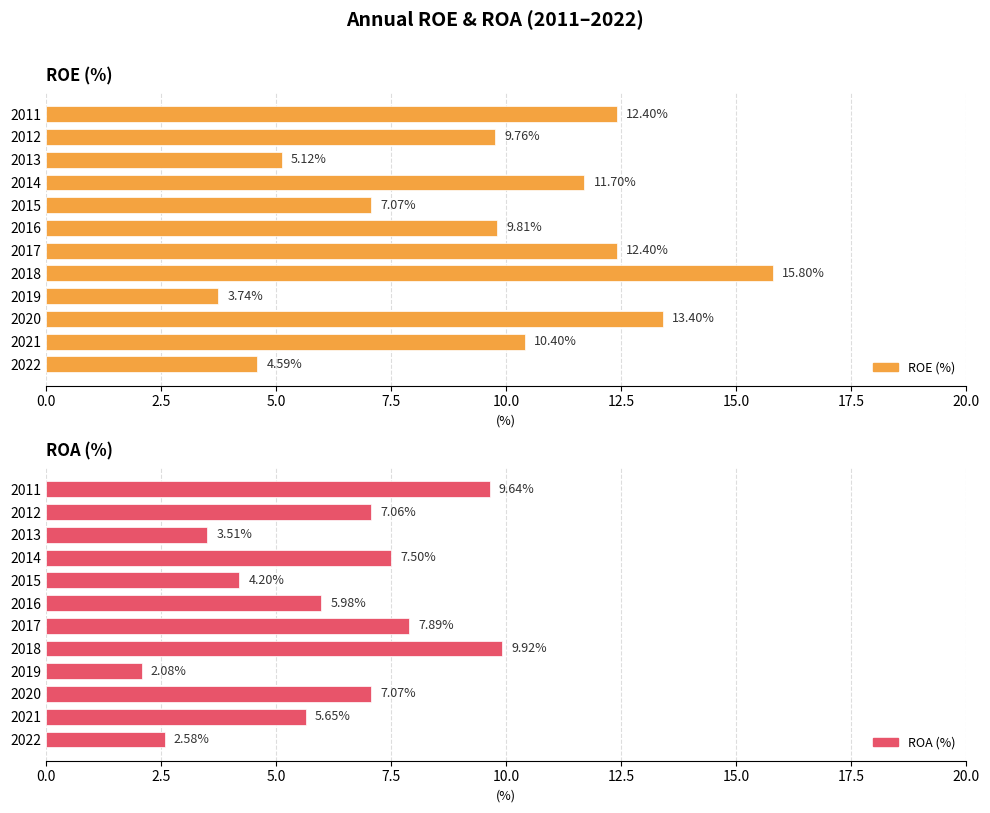

At 2021, list the series in order from largest to smallest.

ROE (%), ROA (%)